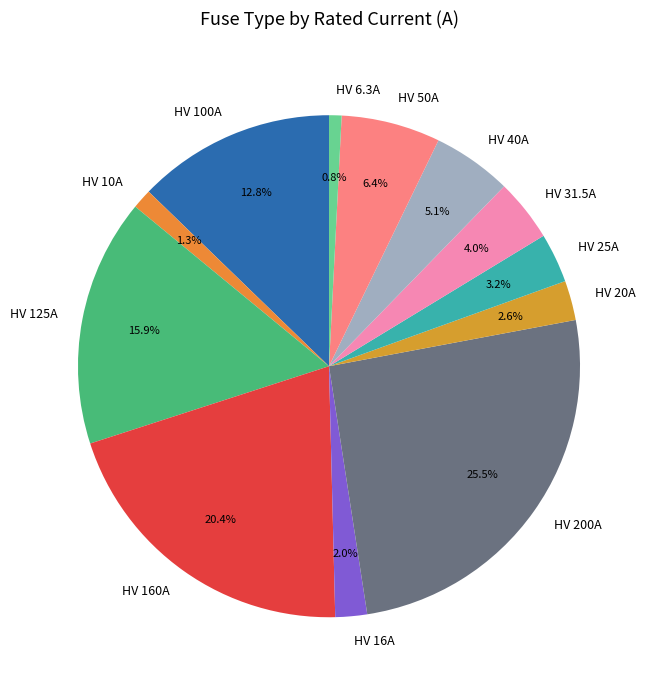

Between HV 31.5A and HV 6.3A, which is larger?

HV 31.5A